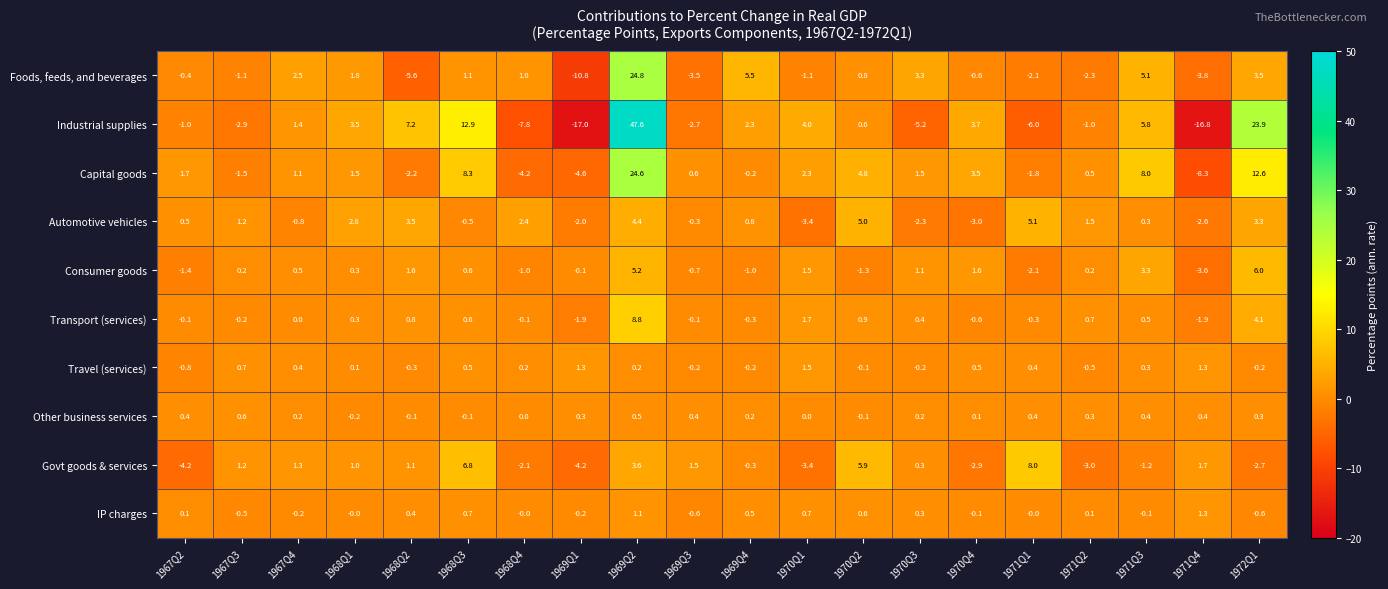

At which label is Govt goods & services closest to 1?

1968Q1